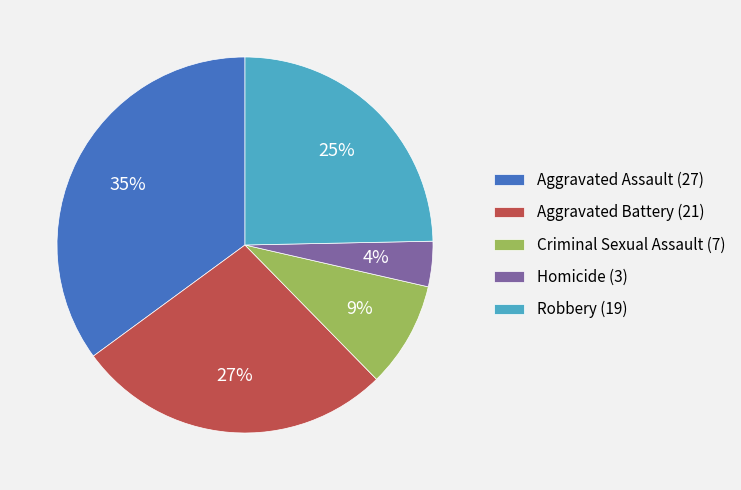

Combined, do Aggravated Battery (21) and Criminal Sexual Assault (7) account for over 50%?

No